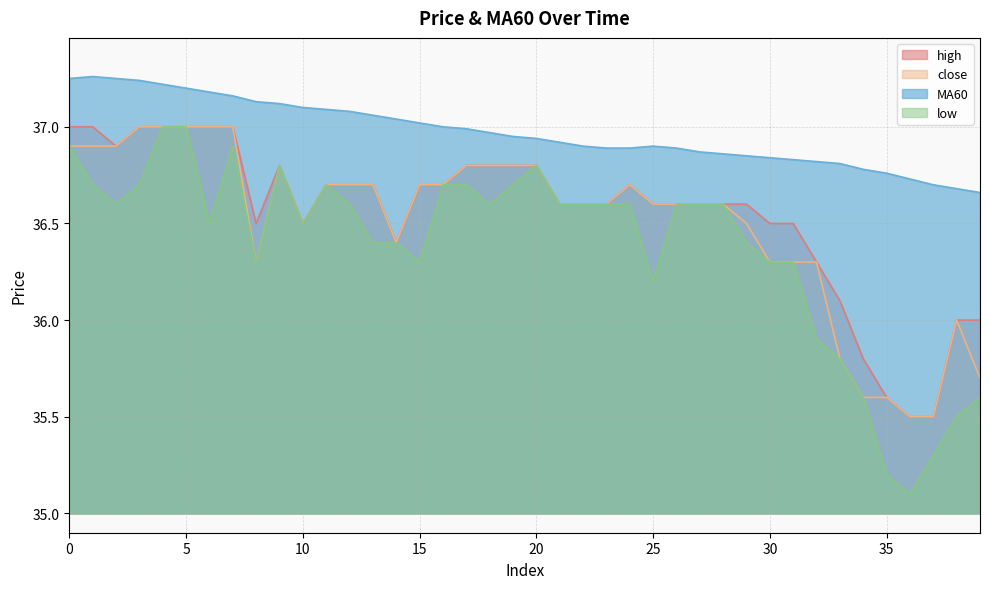

How many data points in high are above 36?

34